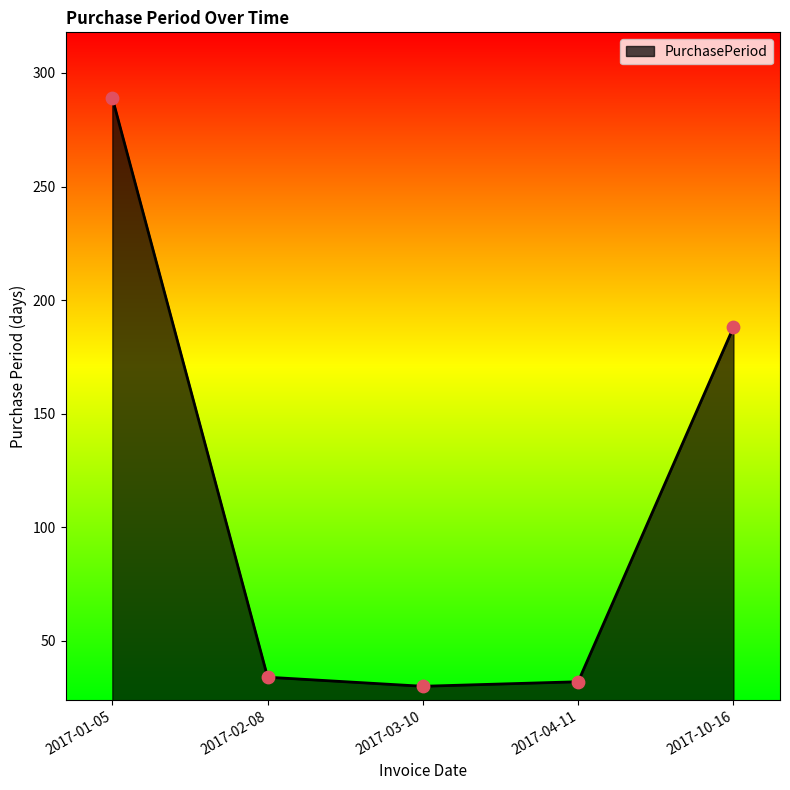

Between 2017-04-11 and 2017-10-16, which is larger?

2017-10-16